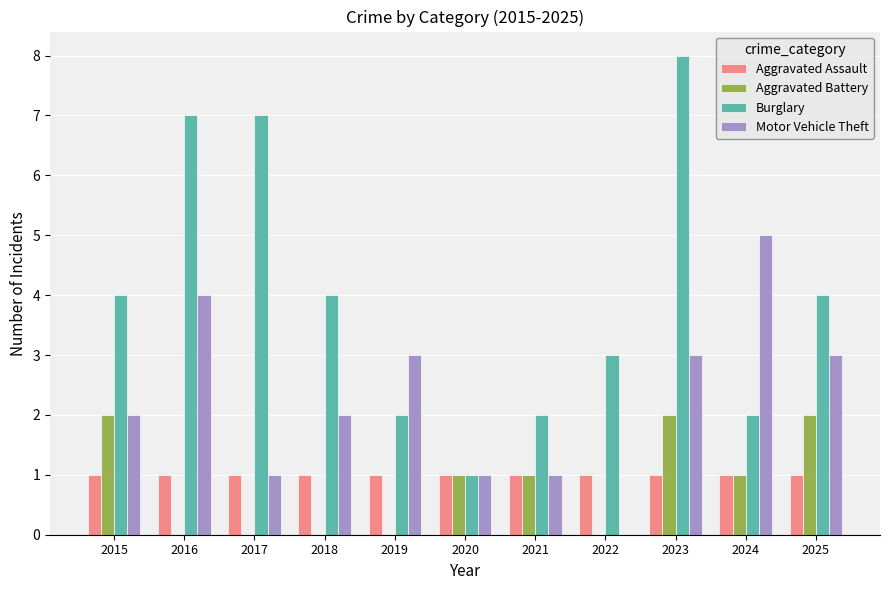

What is the highest value of the Burglary series?

8